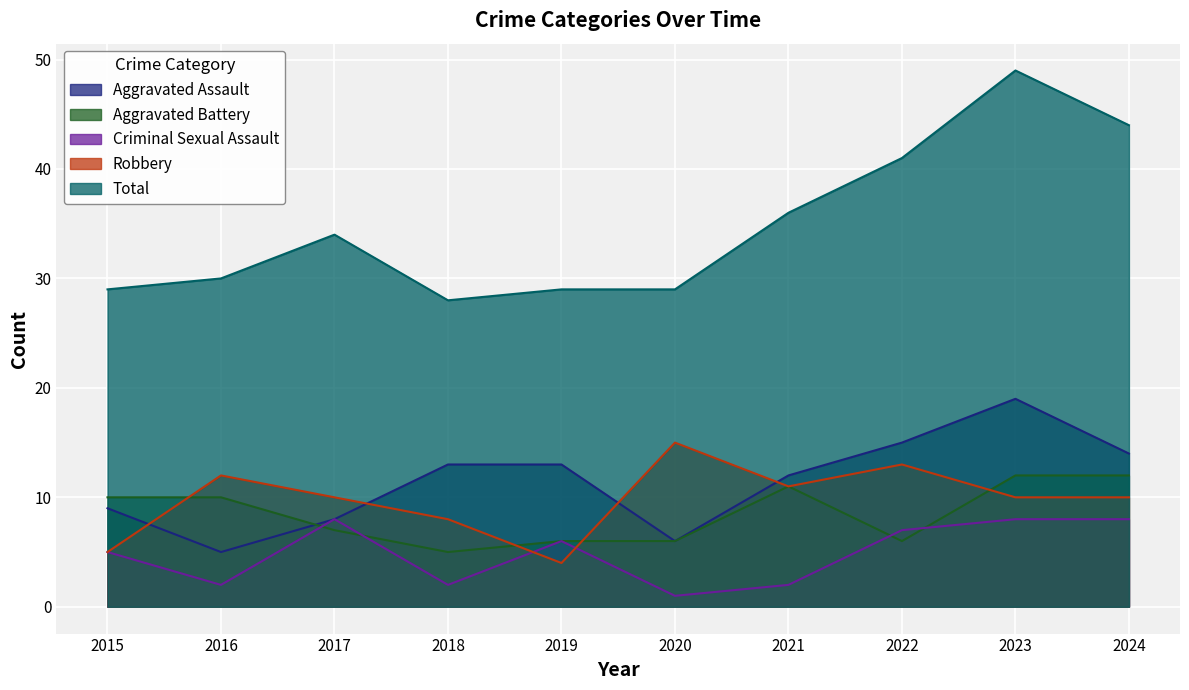

What is the value of the Criminal Sexual Assault point at the 3rd from the left?

8